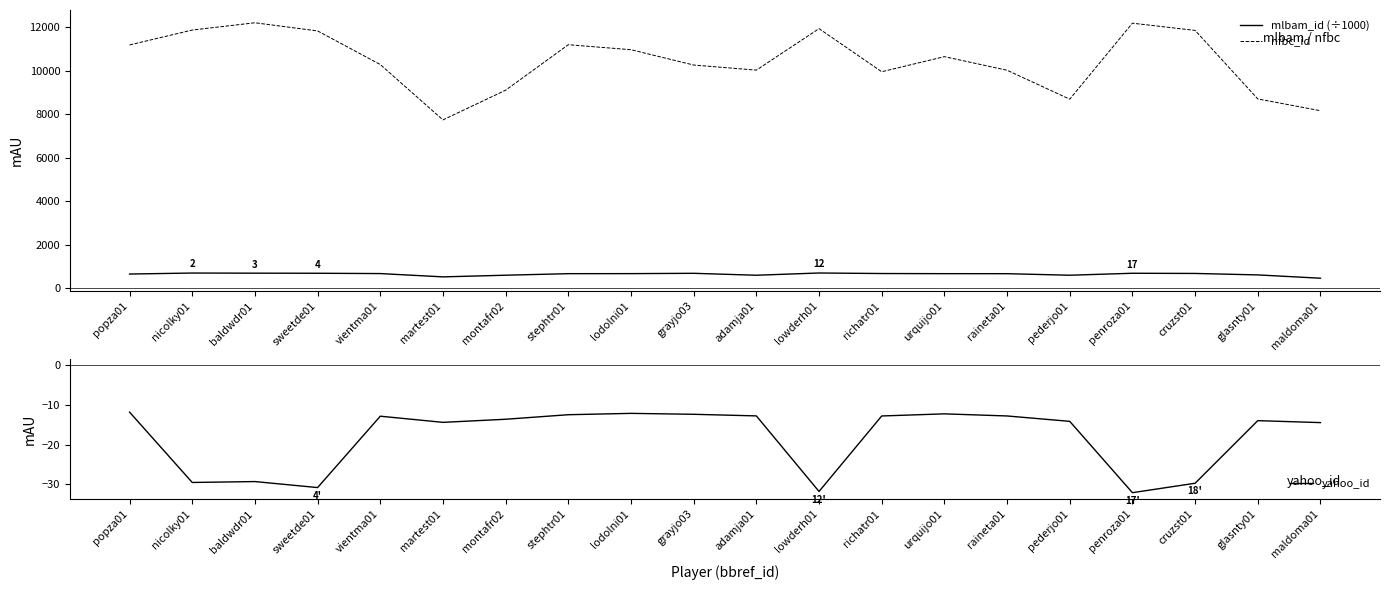

True or false: mlbam_id (÷1000) and nfbc_id intersect in this chart.

False